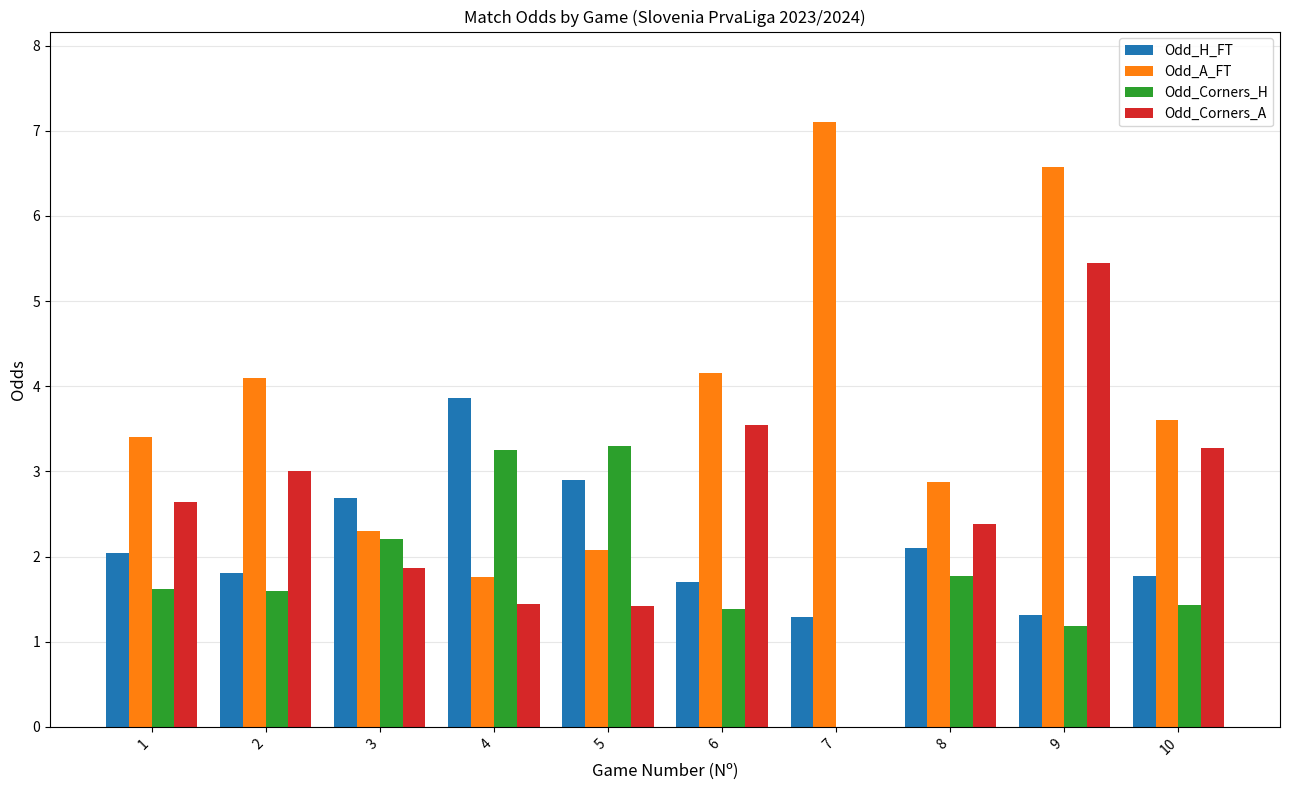

Where is Odd_Corners_H nearest to the value 1?

9